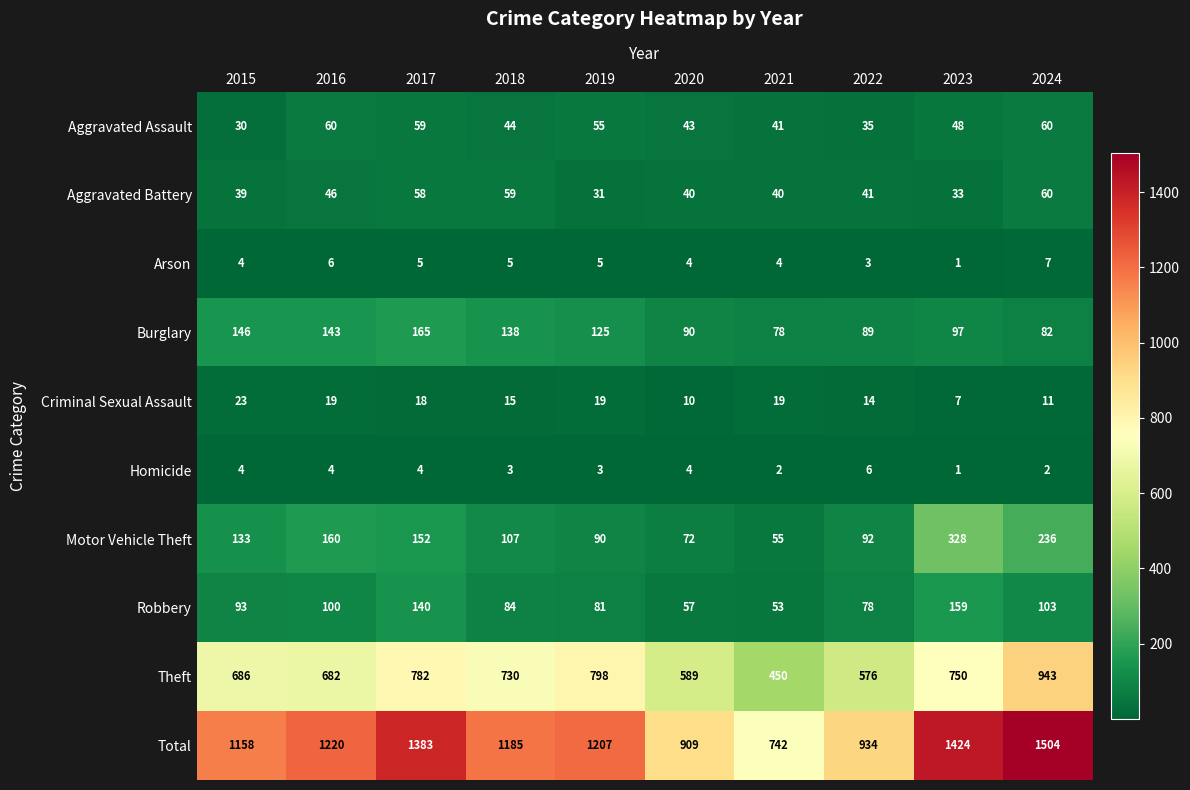

What is the difference between the second highest and minimum values in the Aggravated Battery series?

28